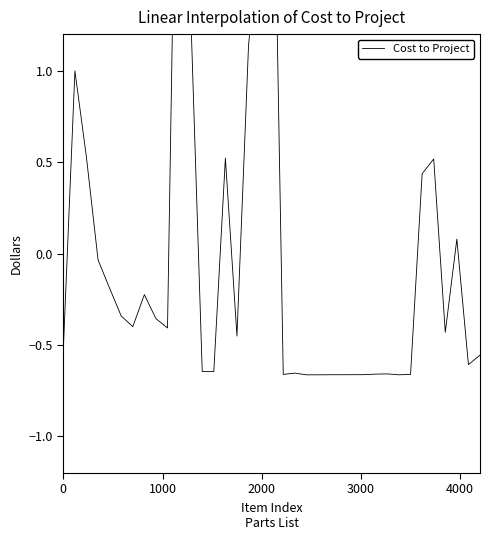

How many interior local peaks (higher than both neighbors) does the data have?

9